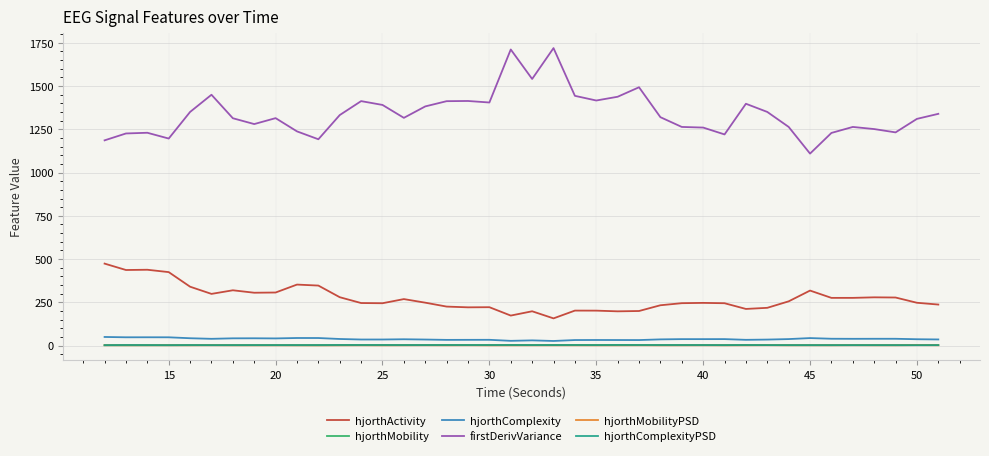

Which series has the largest range (max minus min)?

firstDerivVariance